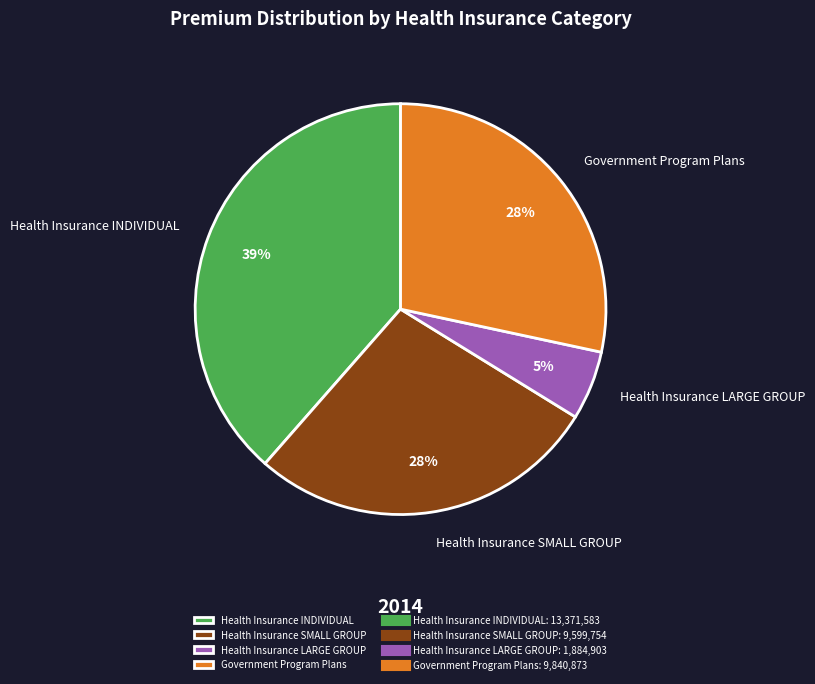

Is the sum of Health Insurance SMALL GROUP and Health Insurance LARGE GROUP greater than half?

No